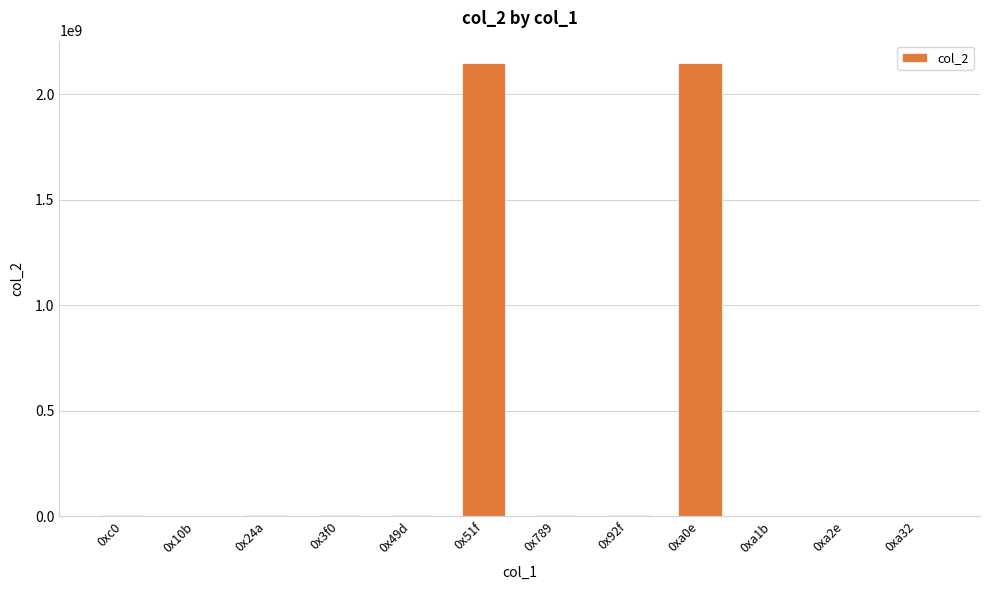

Is it true that the value at 0xa0e is 2147483647?

True